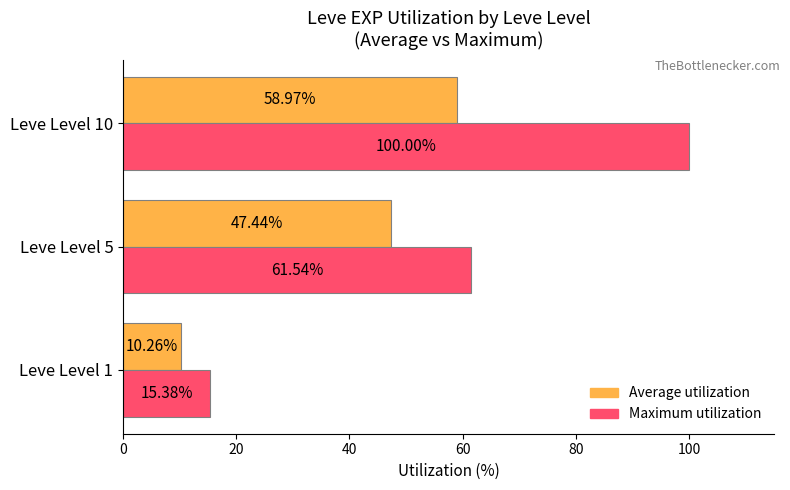

Between Leve Level 1 and Leve Level 10, which series saw the biggest shift?

Maximum utilization